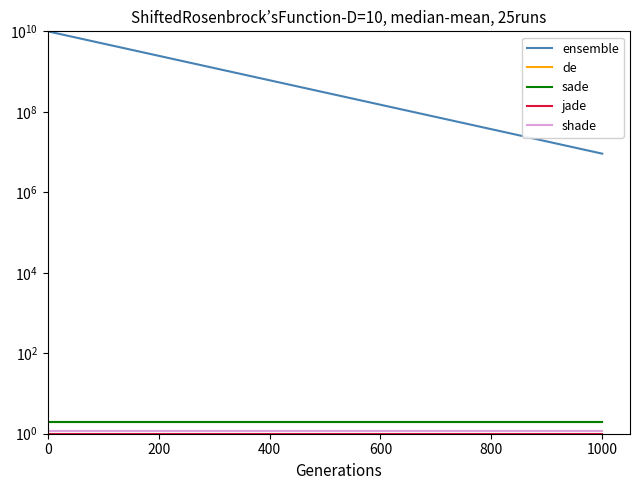

Does the chart display data point markers on the line(s)?

No